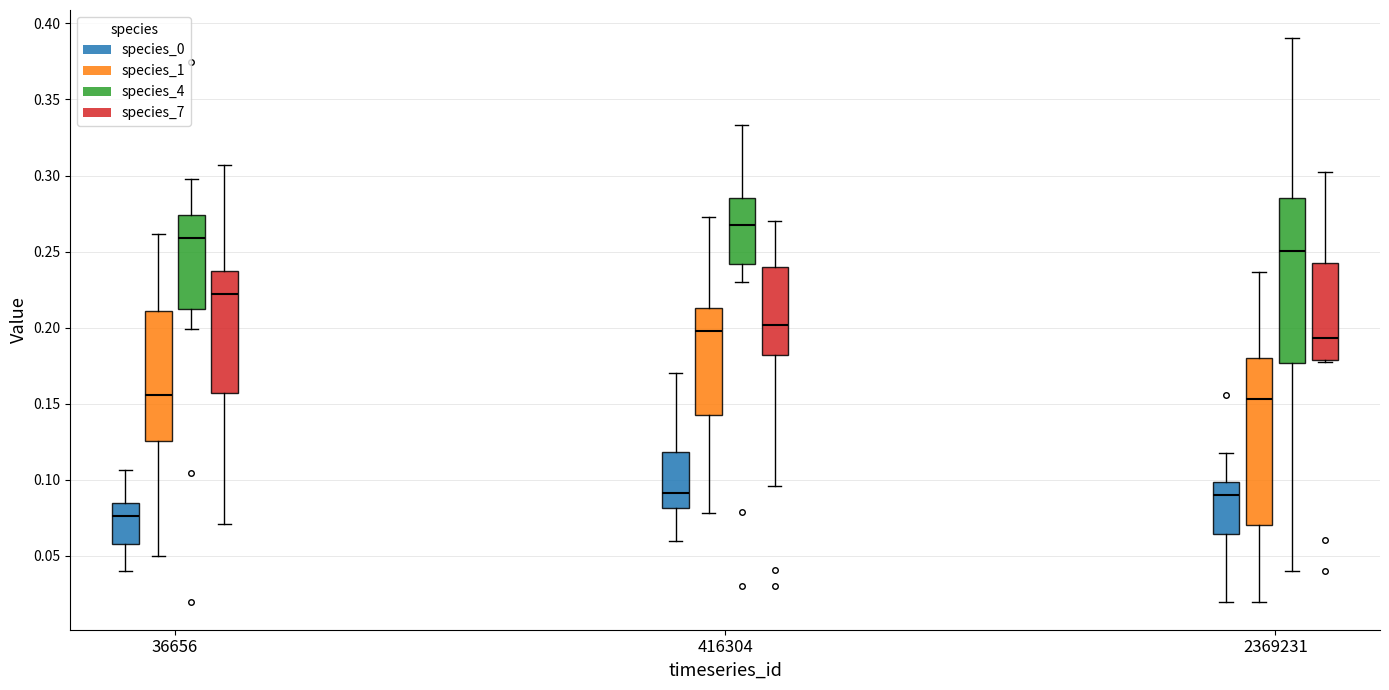

Reading left to right, transcribe this box plot: for each box, give where its median line is, the range the box spans, and where its two whiskers end, as read against the y-axis. The values are not printed on the chart, so give them approximately, as read against the axis.

36656 (species_0): median 0.075, box 0.060 to 0.085, whiskers 0.040 to 0.105
36656 (species_1): median 0.155, box 0.125 to 0.210, whiskers 0.050 to 0.260
36656 (species_4): median 0.260, box 0.210 to 0.275, whiskers 0.200 to 0.300
36656 (species_7): median 0.220, box 0.155 to 0.235, whiskers 0.070 to 0.305
416304 (species_0): median 0.090, box 0.080 to 0.120, whiskers 0.060 to 0.170
416304 (species_1): median 0.200, box 0.145 to 0.215, whiskers 0.080 to 0.275
416304 (species_4): median 0.265, box 0.240 to 0.285, whiskers 0.230 to 0.335
416304 (species_7): median 0.200, box 0.180 to 0.240, whiskers 0.095 to 0.270
2369231 (species_0): median 0.090, box 0.065 to 0.100, whiskers 0.020 to 0.120
2369231 (species_1): median 0.155, box 0.070 to 0.180, whiskers 0.020 to 0.235
2369231 (species_4): median 0.250, box 0.175 to 0.285, whiskers 0.040 to 0.390
2369231 (species_7): median 0.195, box 0.180 to 0.240, whiskers 0.175 to 0.305